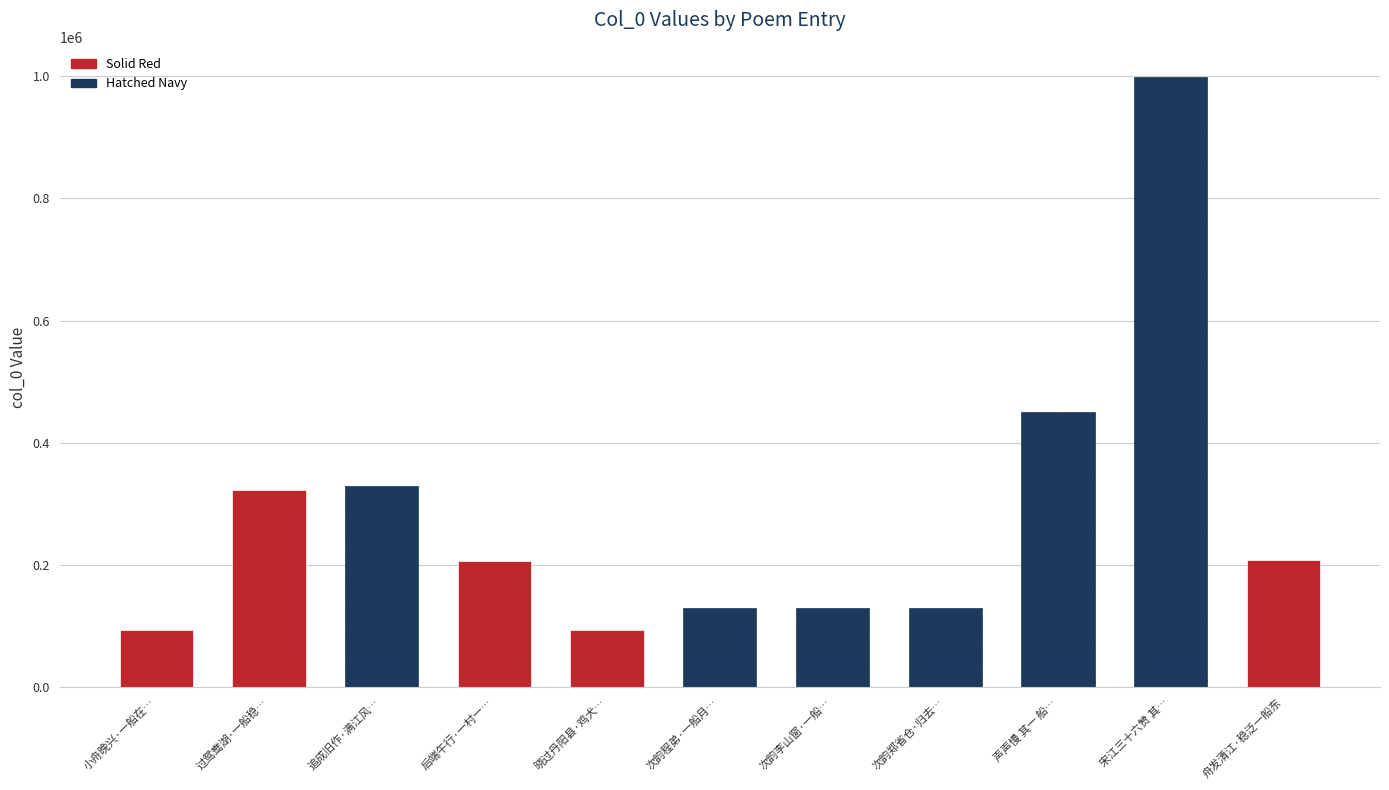

Where is the data nearest to the value 546218?

声声慢 其一 船上人家